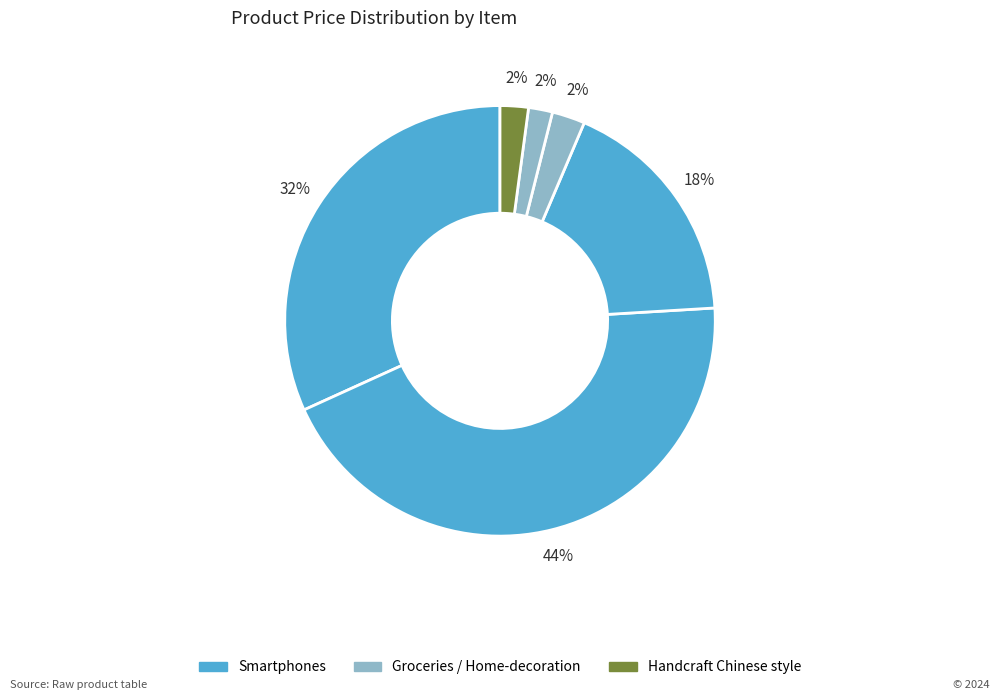

Does any single category account for the majority?

No